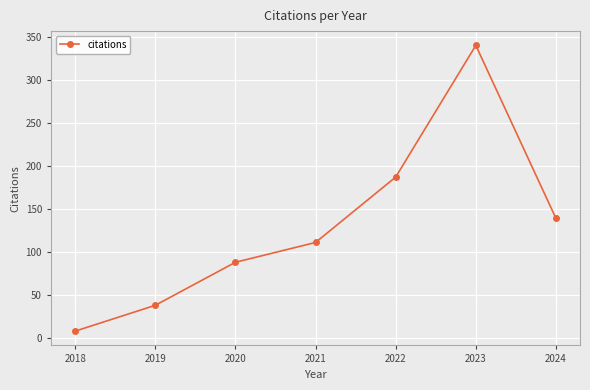

What is the value of the 7th point from the left?

139